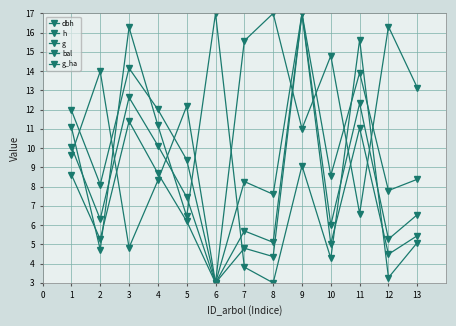

Which series has the largest total across all categories?

bal